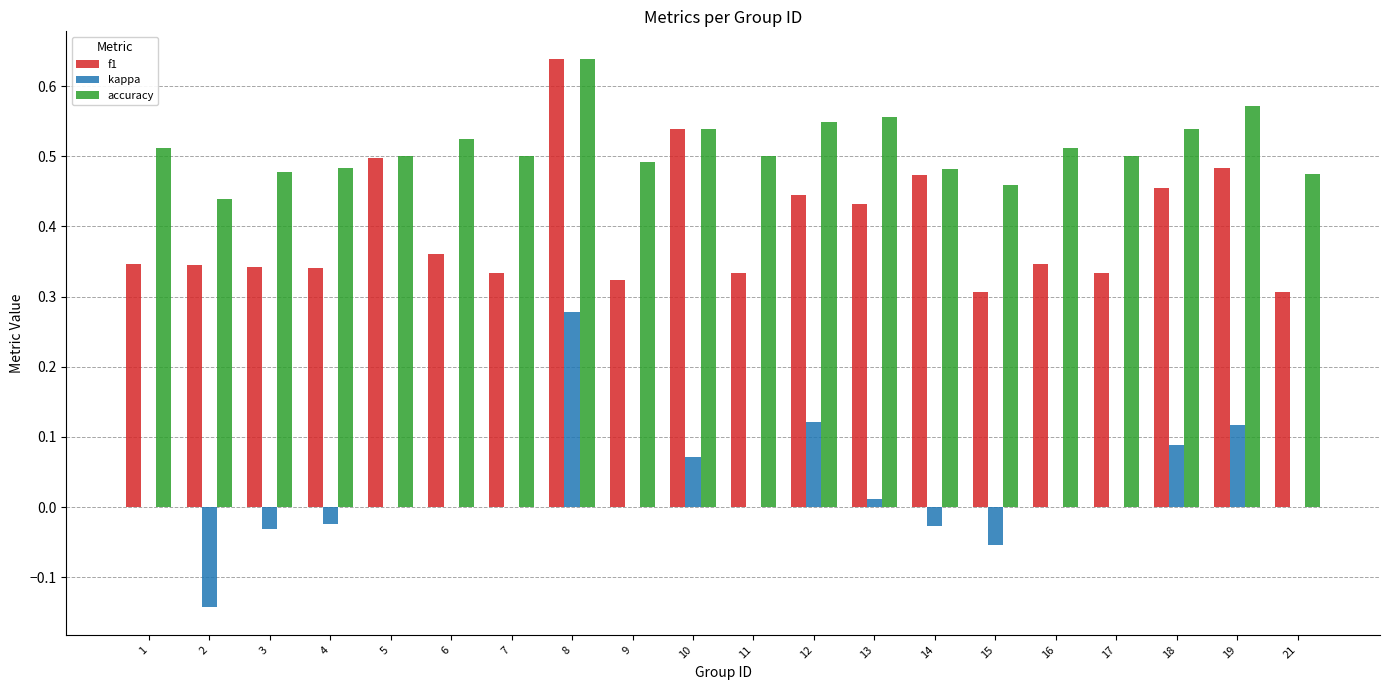

The value of kappa at 7 is -0.2. True or false?

False